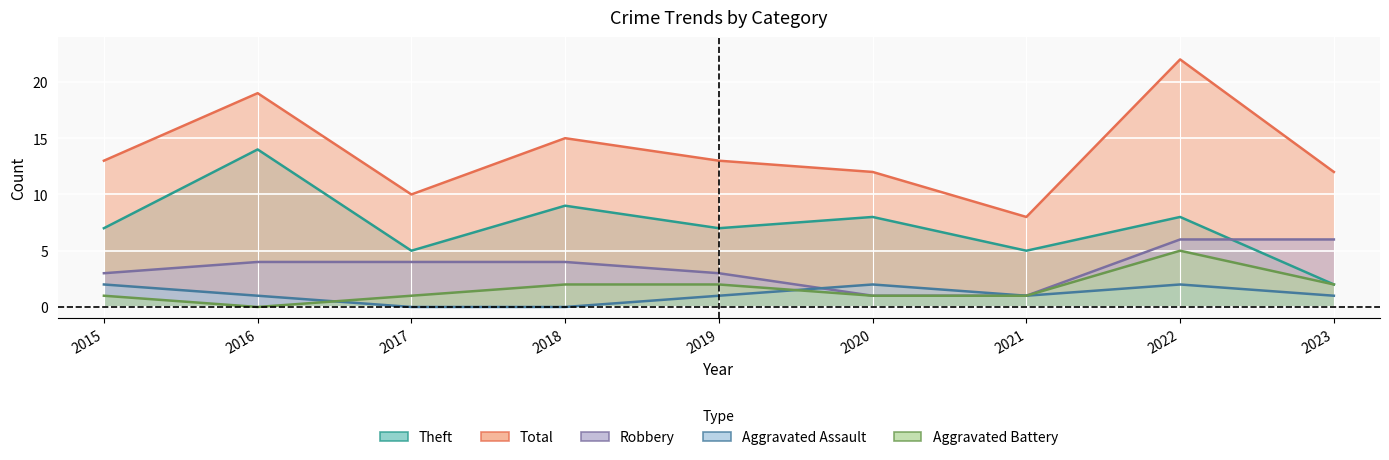

True or false: Total has a value of 22 at 2022.

True